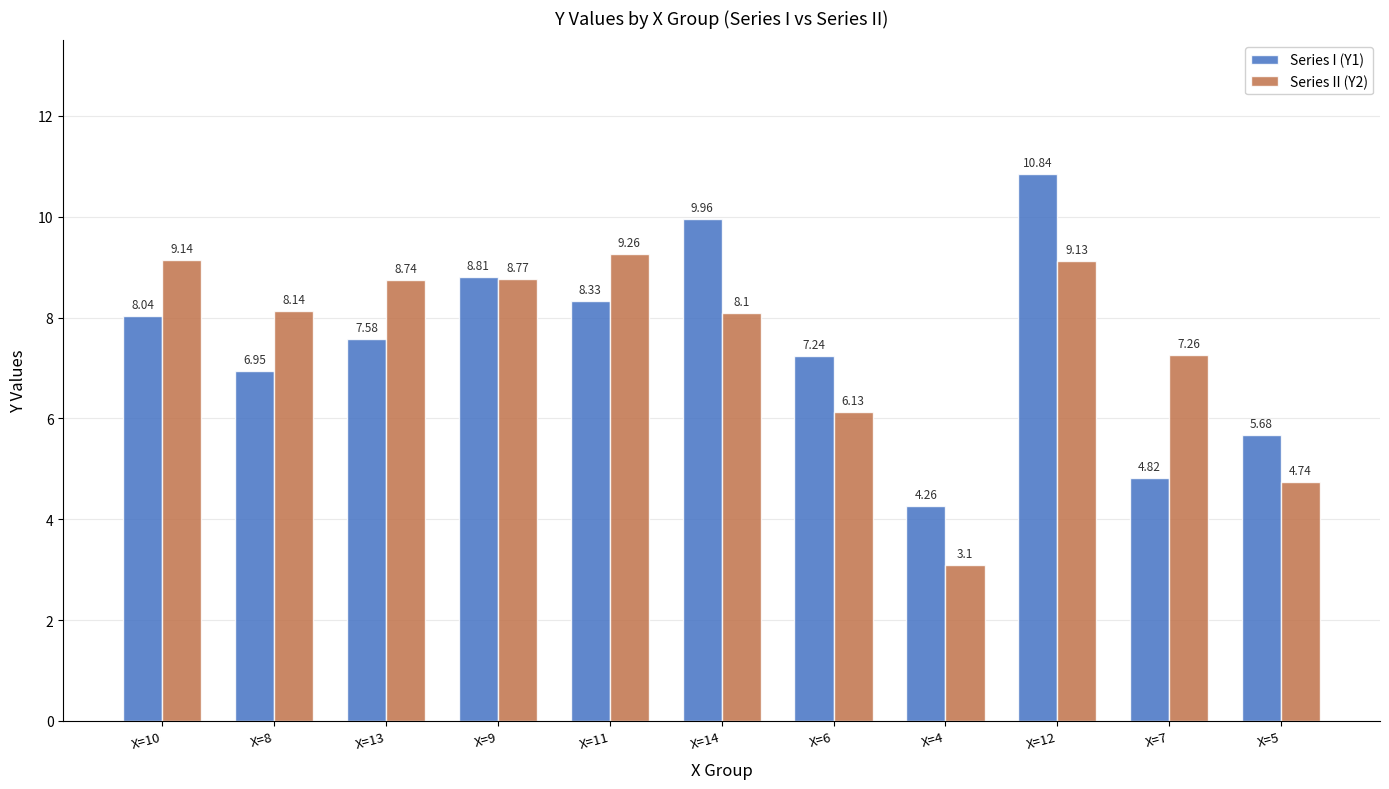

At which label is Series II (Y2) closest to 6?

X=6